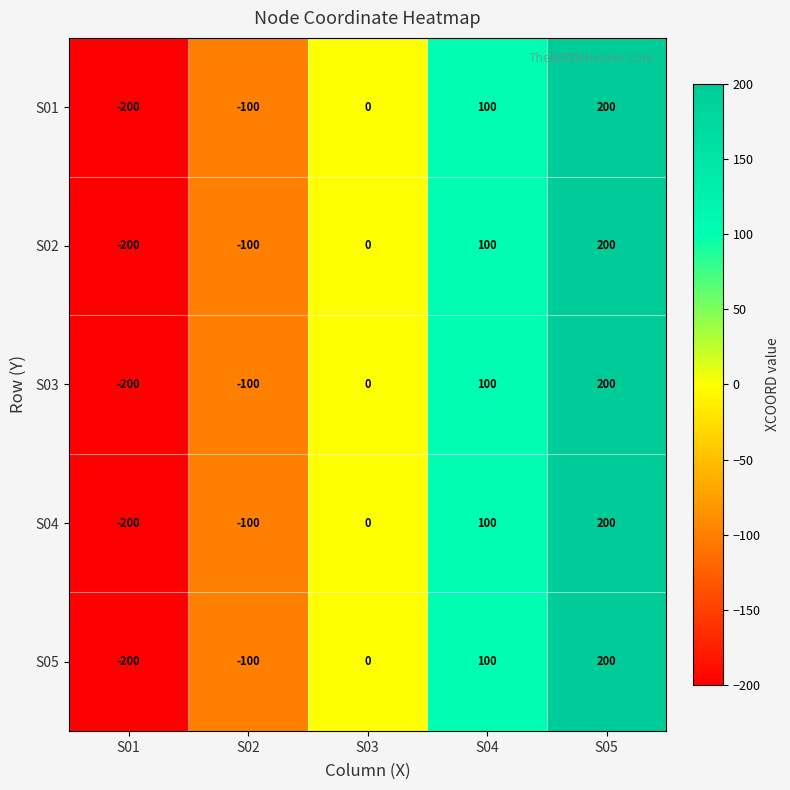

Reading left to right, what are all the values shown in this chart?

S01: S01=-200	S02=-100	S03=0	S04=100	S05=200
S02: S01=-200	S02=-100	S03=0	S04=100	S05=200
S03: S01=-200	S02=-100	S03=0	S04=100	S05=200
S04: S01=-200	S02=-100	S03=0	S04=100	S05=200
S05: S01=-200	S02=-100	S03=0	S04=100	S05=200